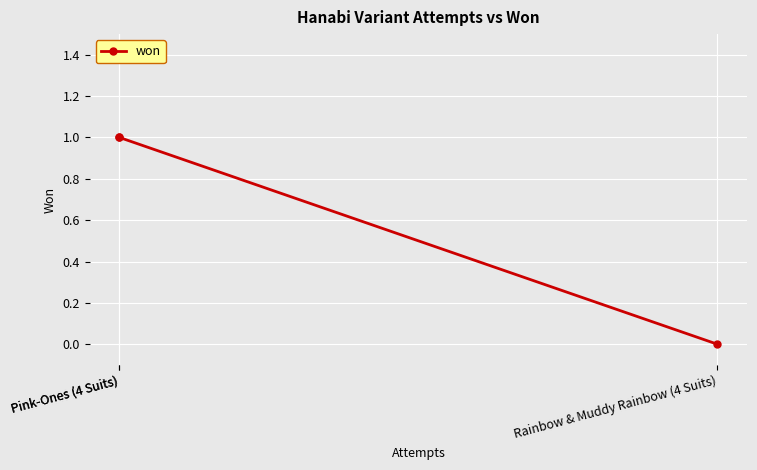

Is it true that the value at Pink-Ones (4 Suits) is 1?

True